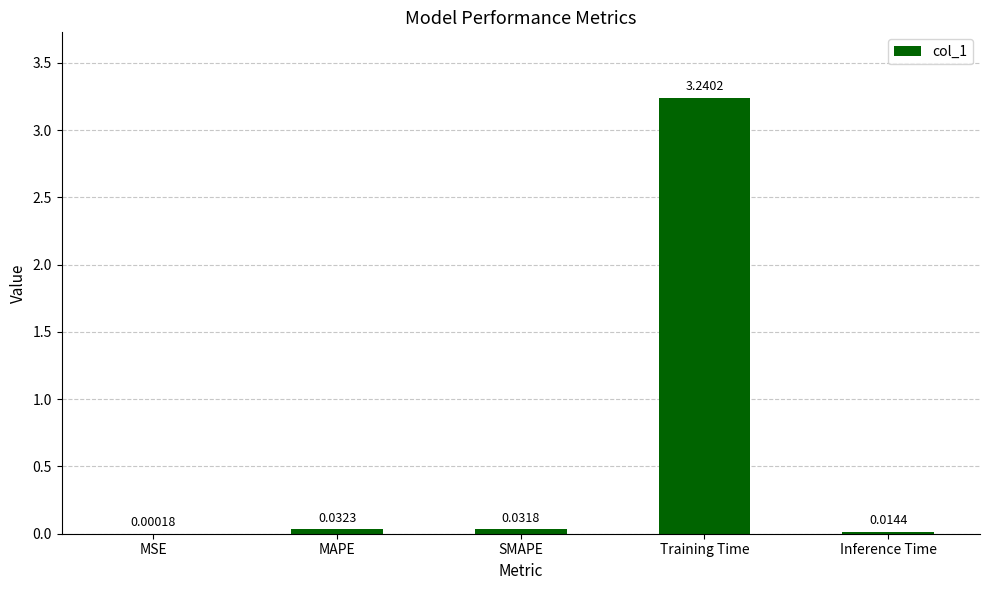

What is the sum of all values?

3.3